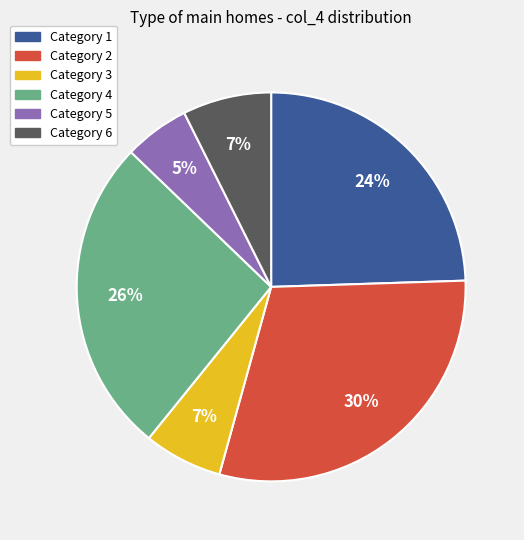

Is there a majority slice in this chart?

No